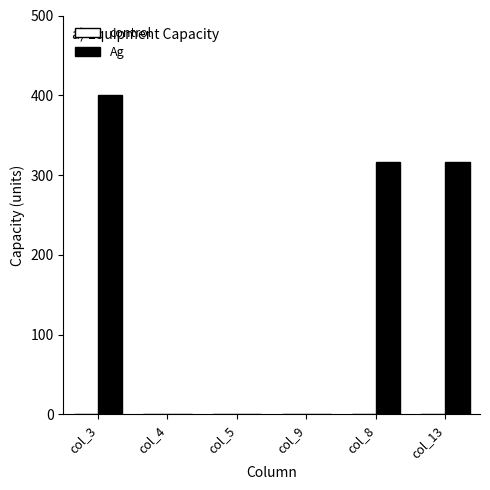

Is it true that the value at col_13 is 316?

True